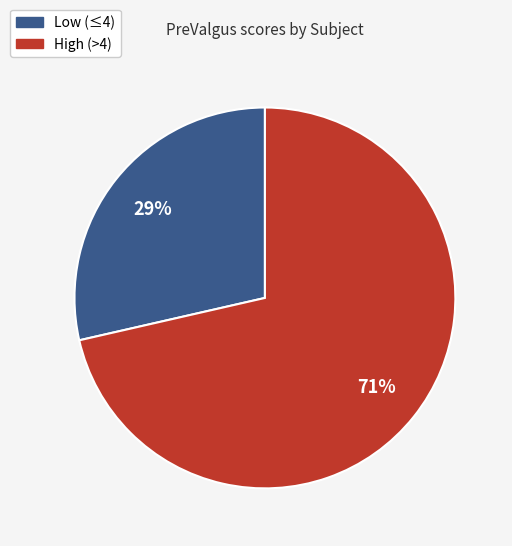

How many slices are in this pie chart?

2